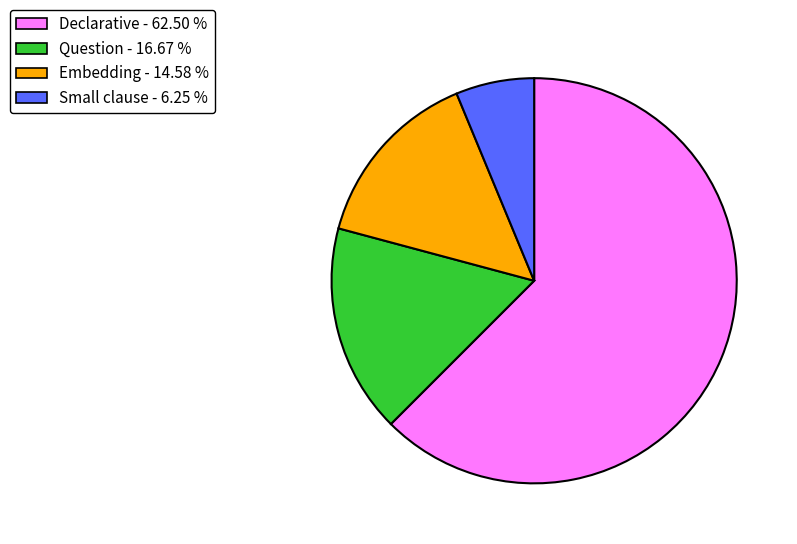

Which slice represents more than half of the pie?

Declarative